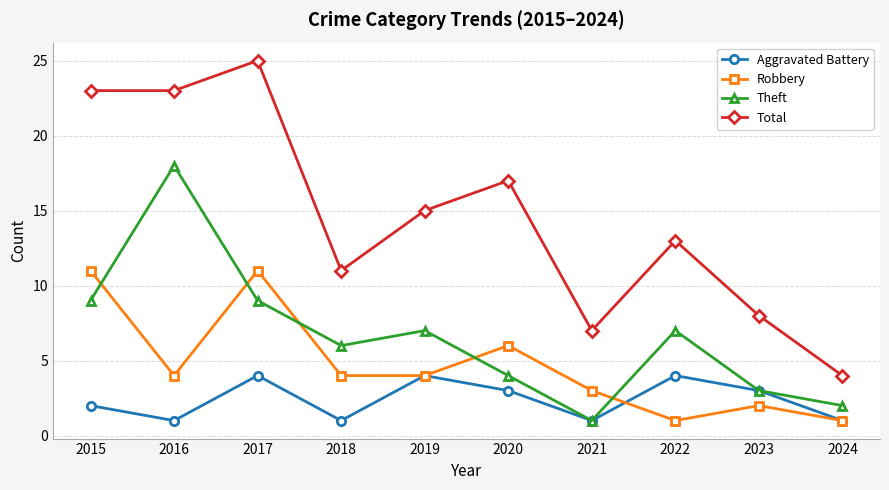

Is this an area chart (filled region under the line)?

No